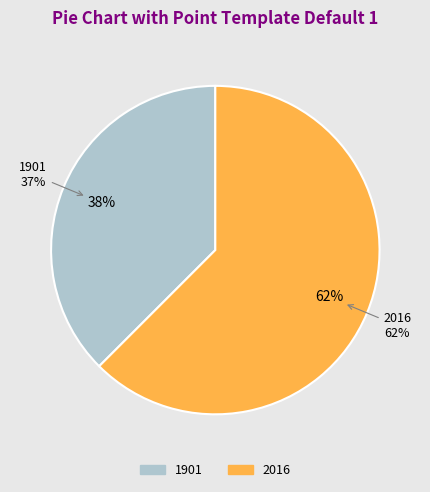

How much of the chart is everything except 2016?

37.5%